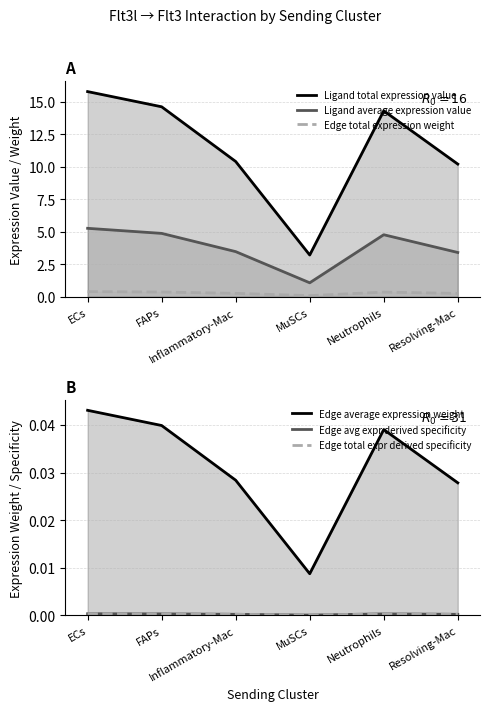

Does the chart have visible grid lines?

Yes